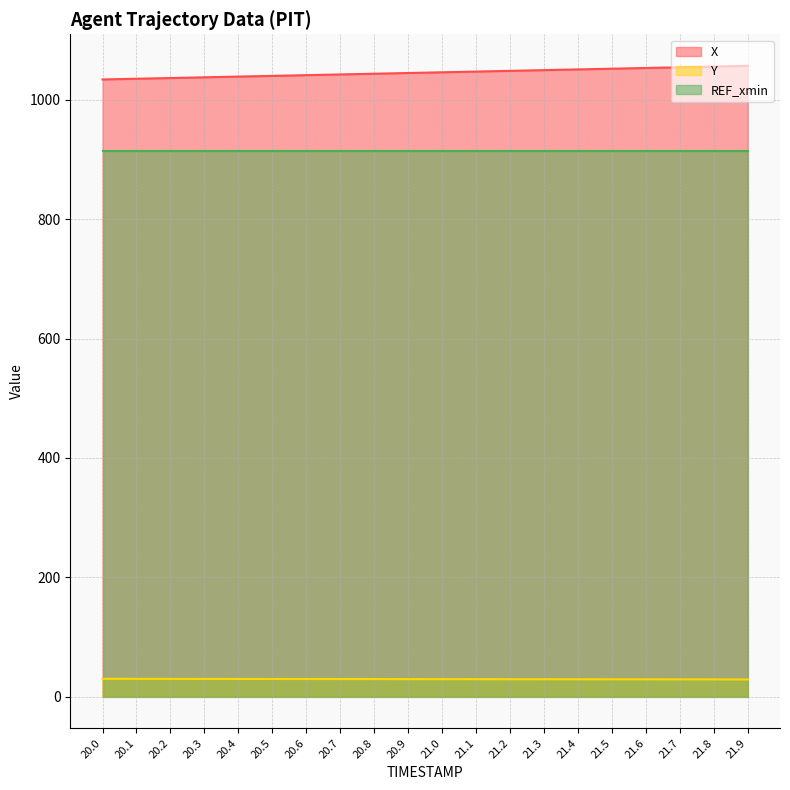

How many distinct data groups are displayed?

3